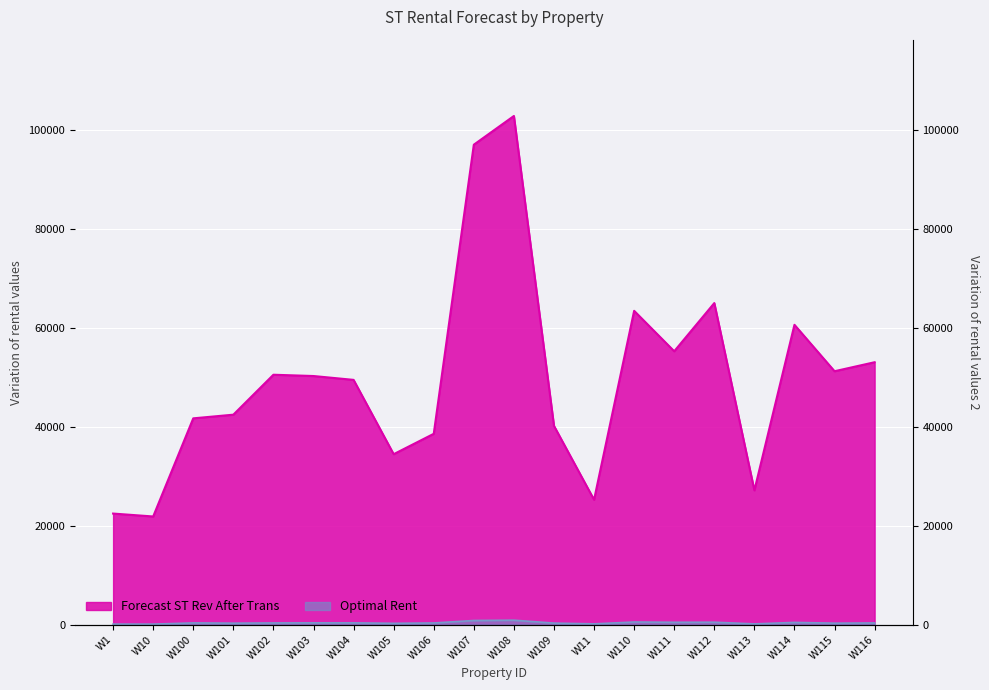

What is the difference between the Forecast ST Rev After Trans values at W116 and W109?

12867.0